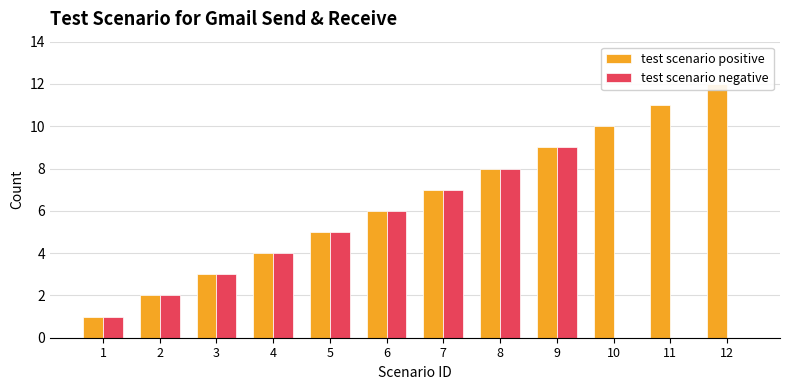

What is the value of the test scenario positive bar at the 5th from the left?

5